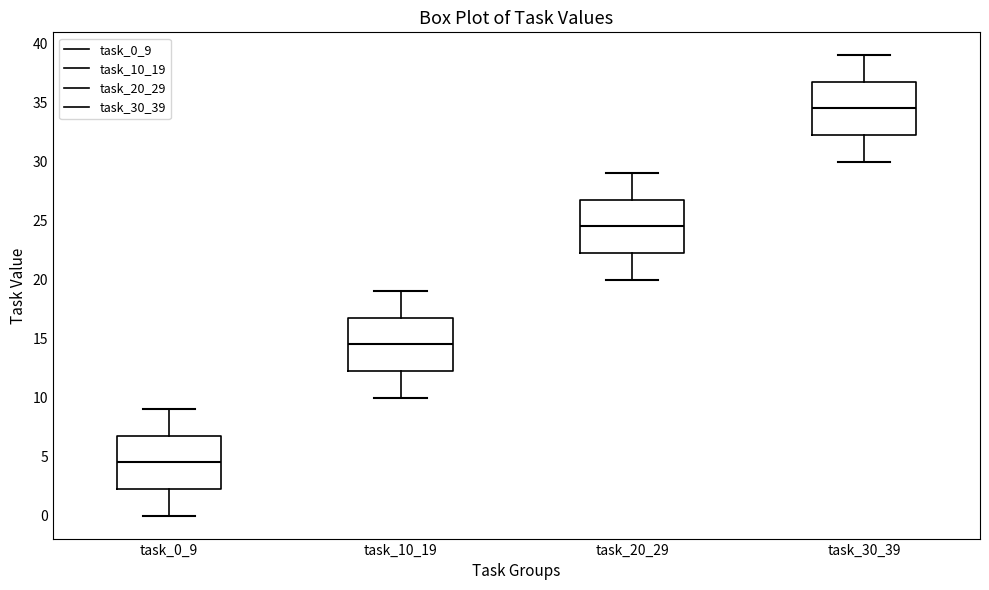

Which box has the lowest median line?

task_0_9